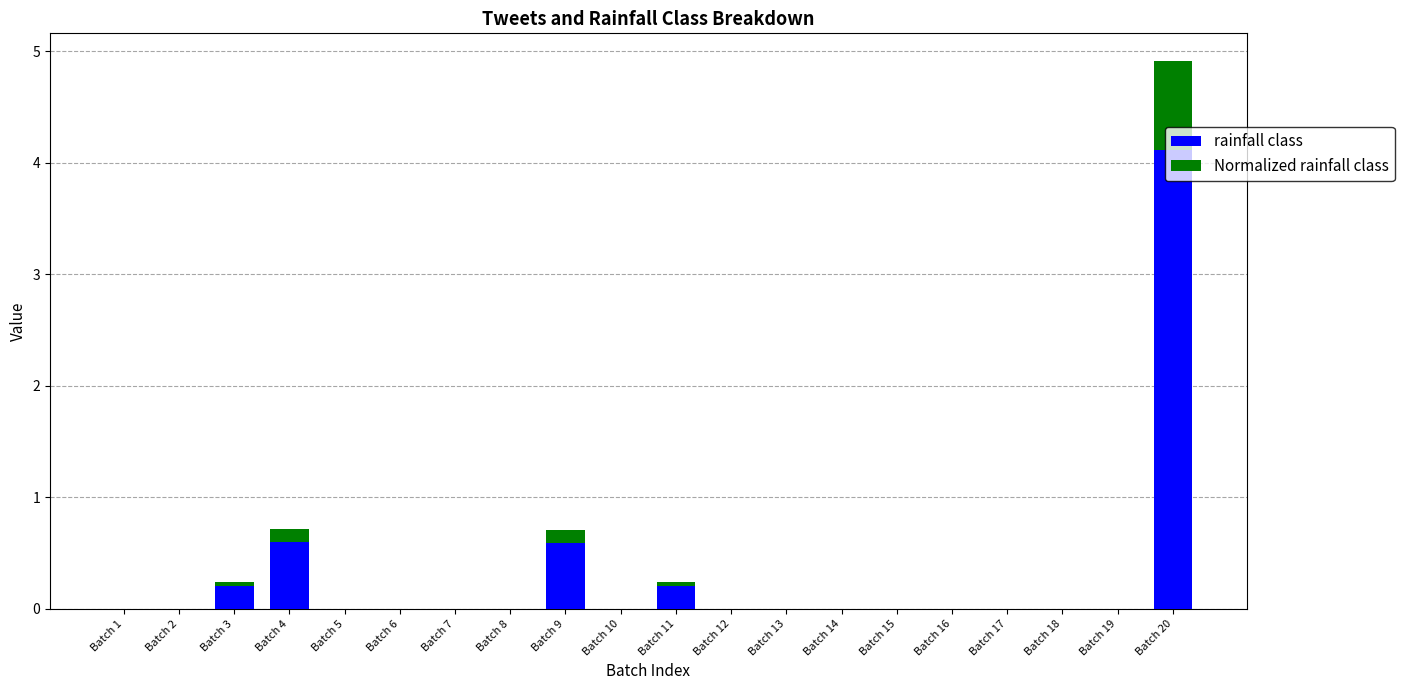

The value of rainfall class at Batch 9 is 1.0. True or false?

False